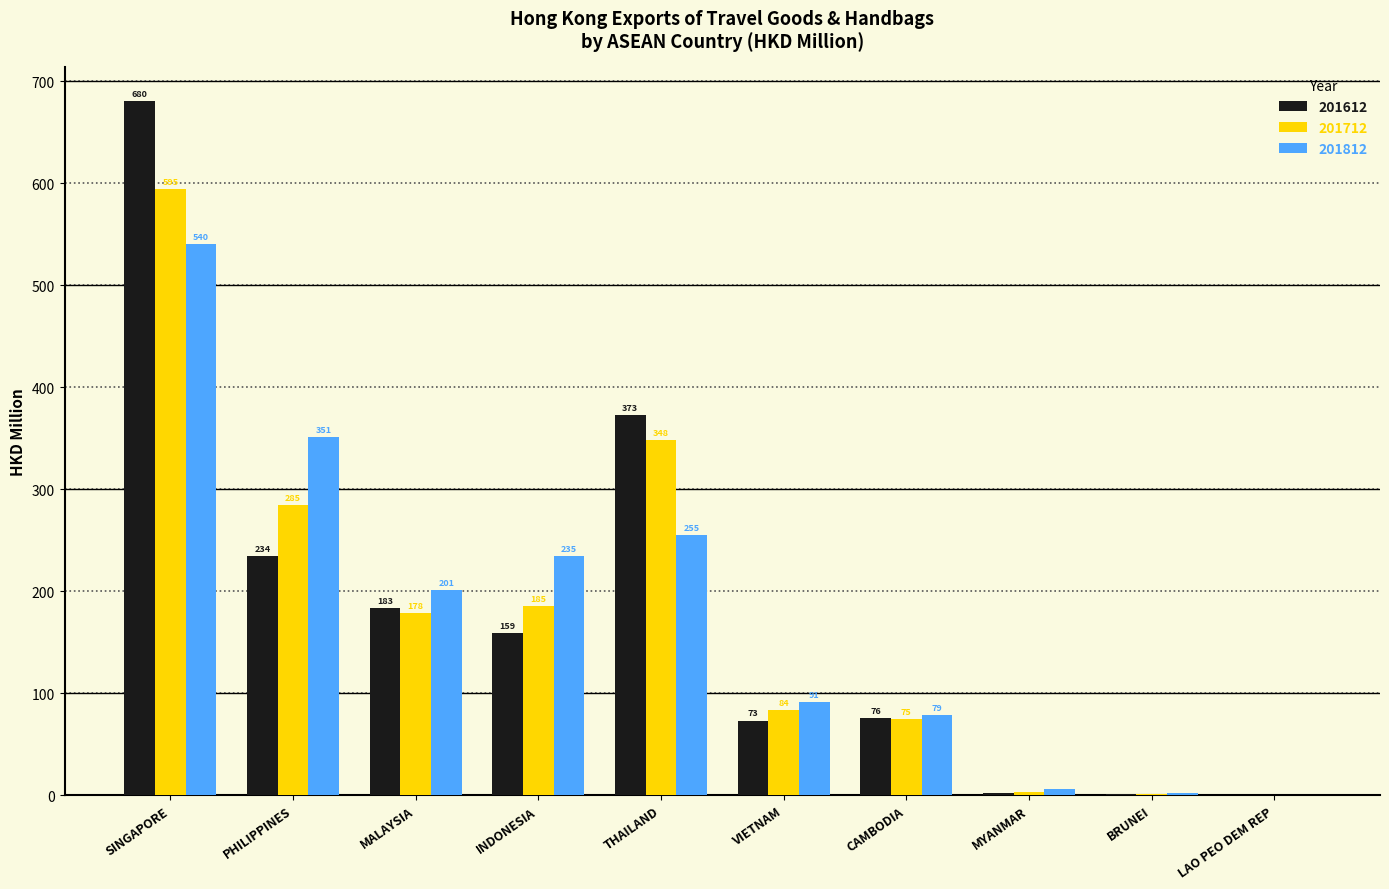

What is the highest value of the 201812 series?

540.3